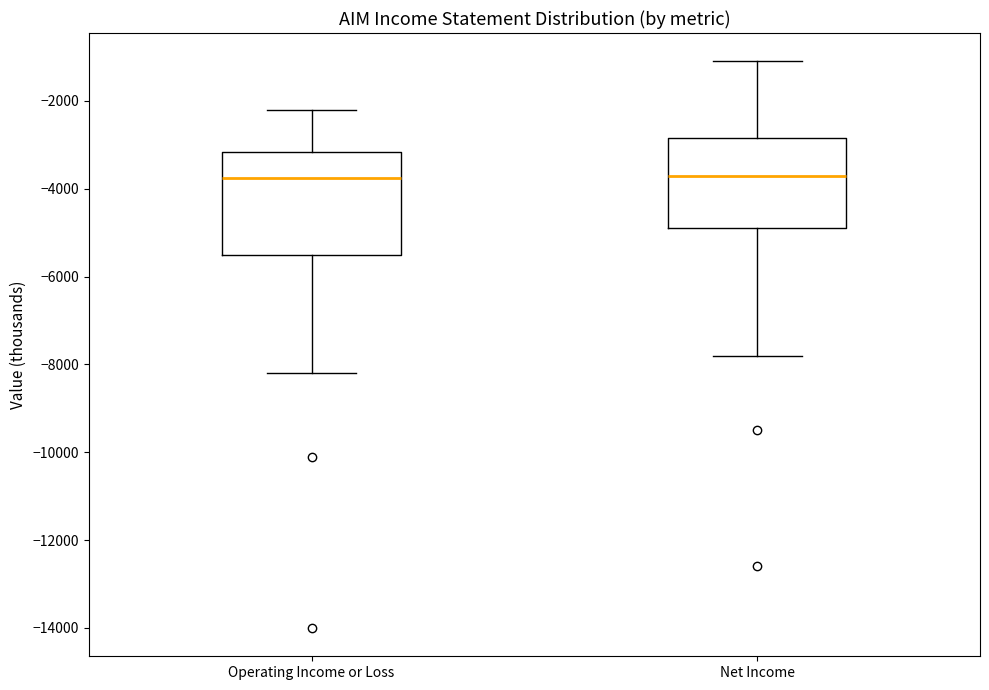

Reading left to right, transcribe this box plot: for each box, give where its median line is, the range the box spans, and where its two whiskers end, as read against the y-axis. The values are not printed on the chart, so give them approximately, as read against the axis.

Operating Income or Loss: median -3800, box -5400 to -3200, whiskers -8200 to -2200
Net Income: median -3600, box -4800 to -2800, whiskers -7800 to -1000